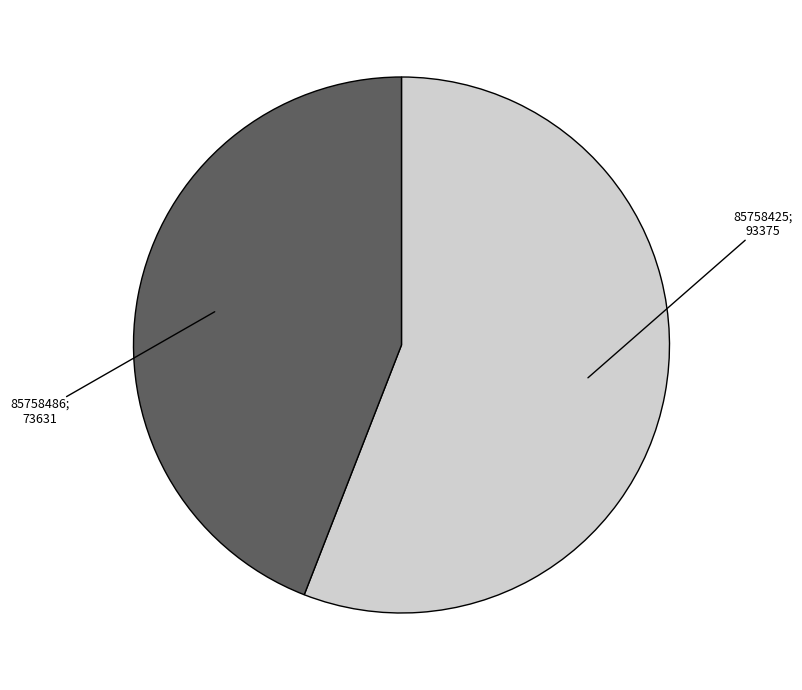

Does any single category account for the majority?

Yes